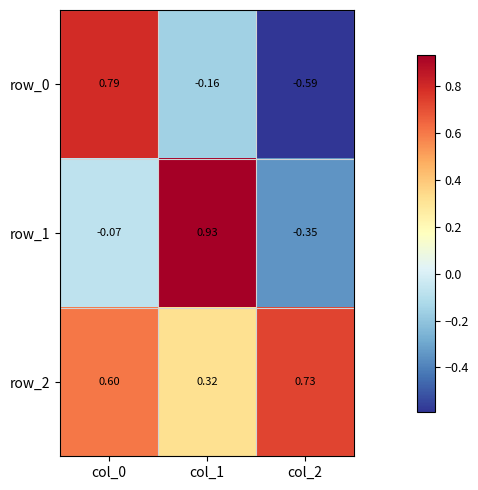

Rank the series by their maximum value, from lowest to highest.

row_2, row_0, row_1